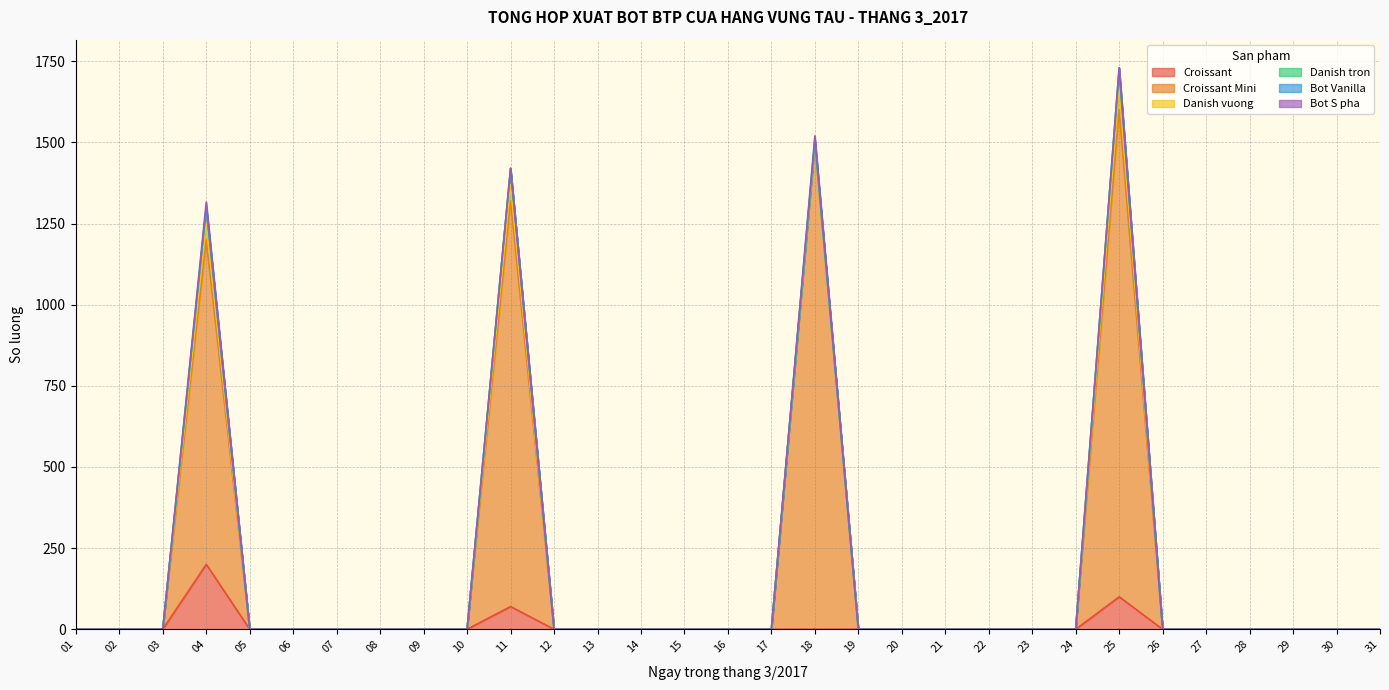

Which series has the largest range (max minus min)?

Croissant Mini